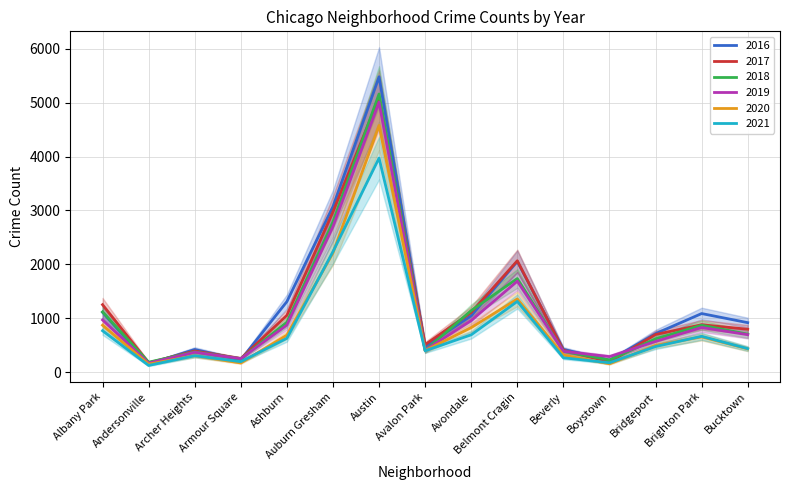

Between Andersonville and Austin, which is larger?

Austin